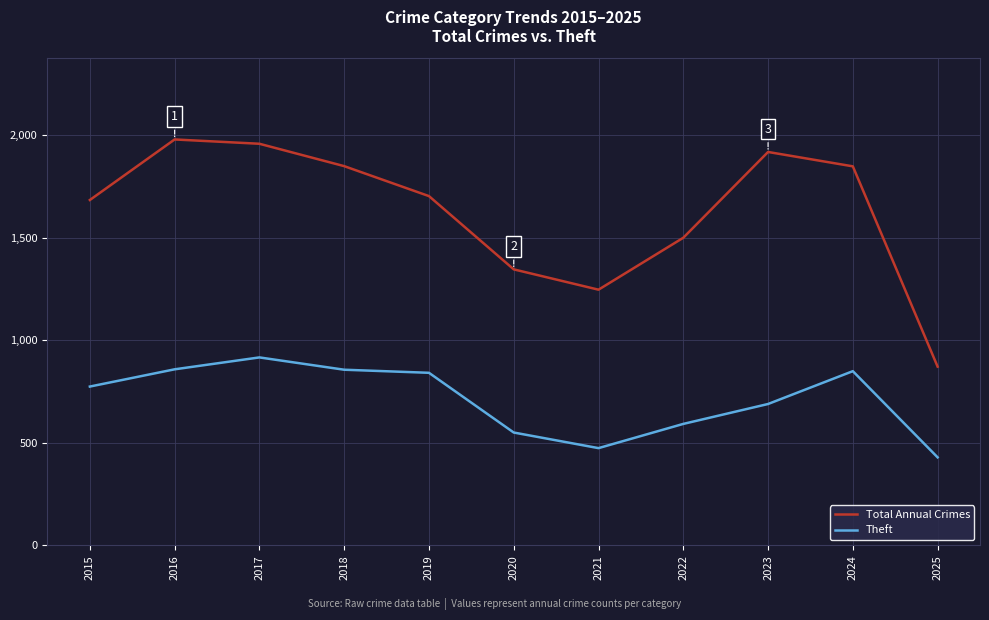

At how many categories does at least one series exceed 512?

11